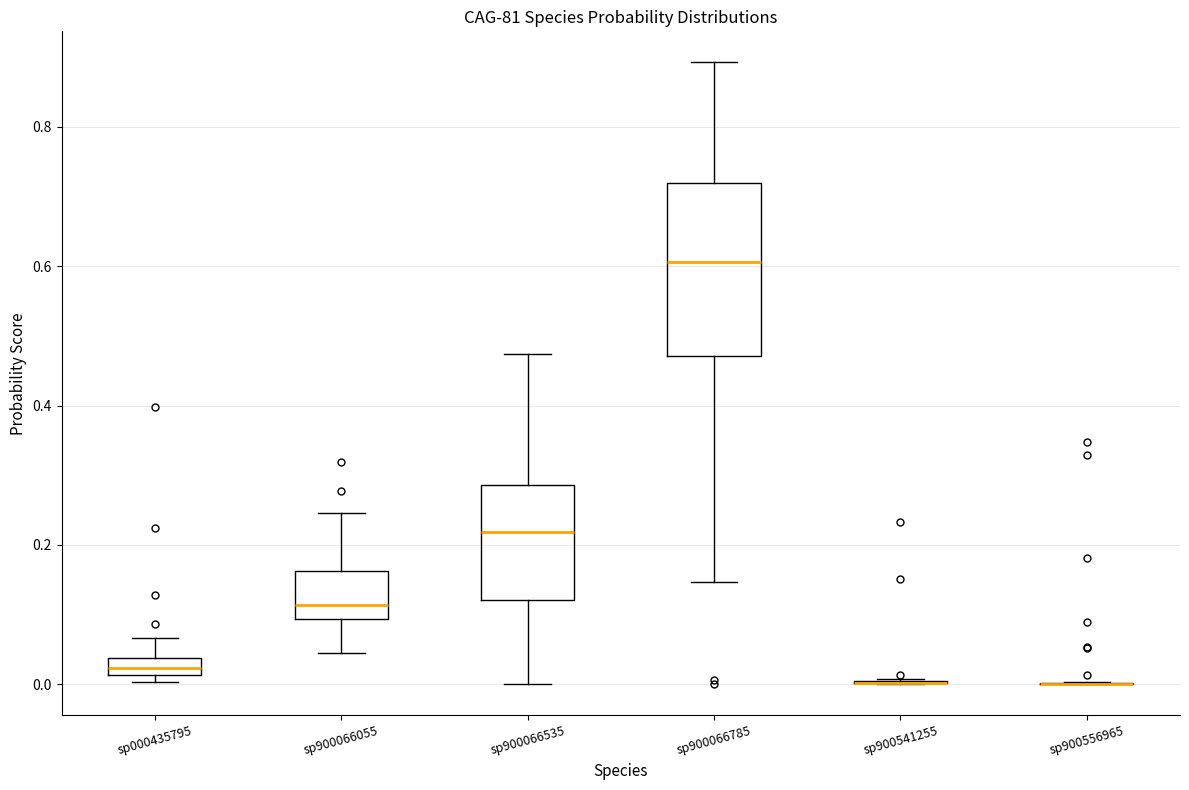

Where is the lower edge of the box for sp900066055 on the y-axis? The values are not printed on the chart, so give them approximately, as read against the axis.

0.10